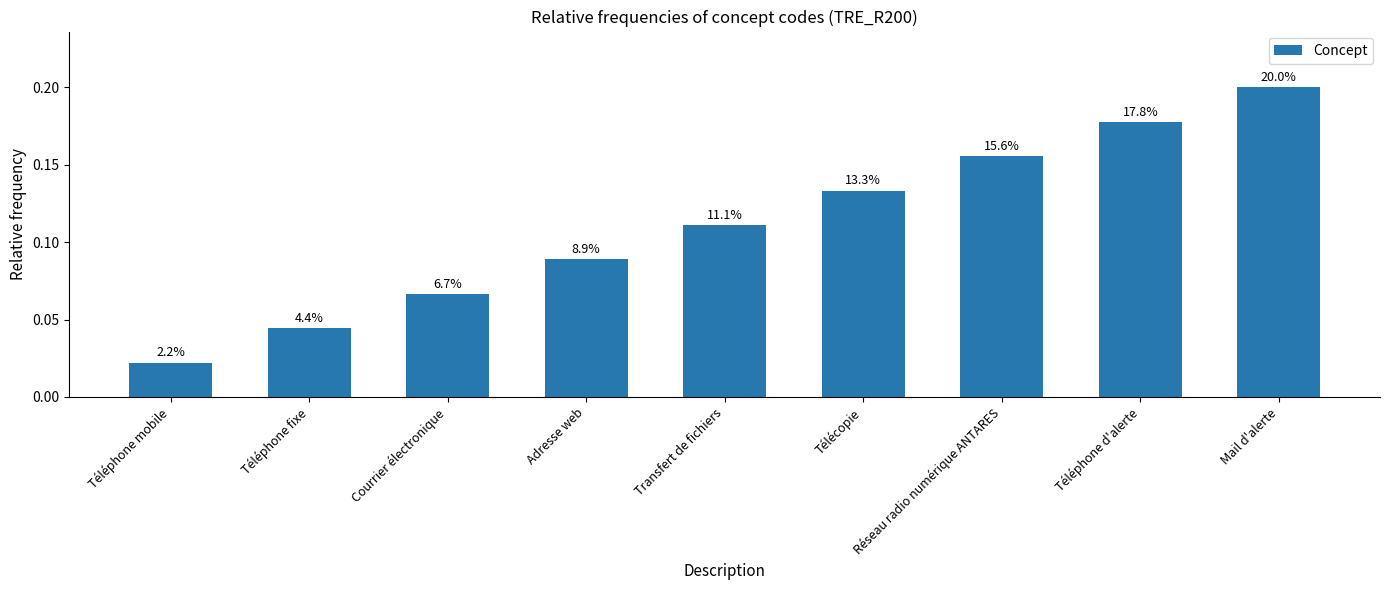

Does the chart contain any negative values?

No